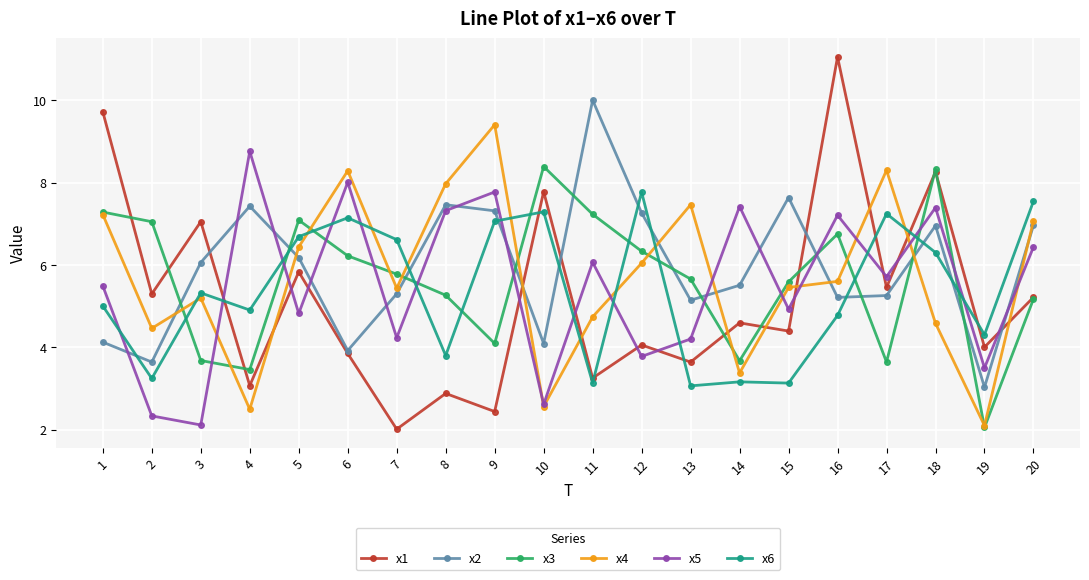

What is the difference between the highest and lowest values at 14?

4.3